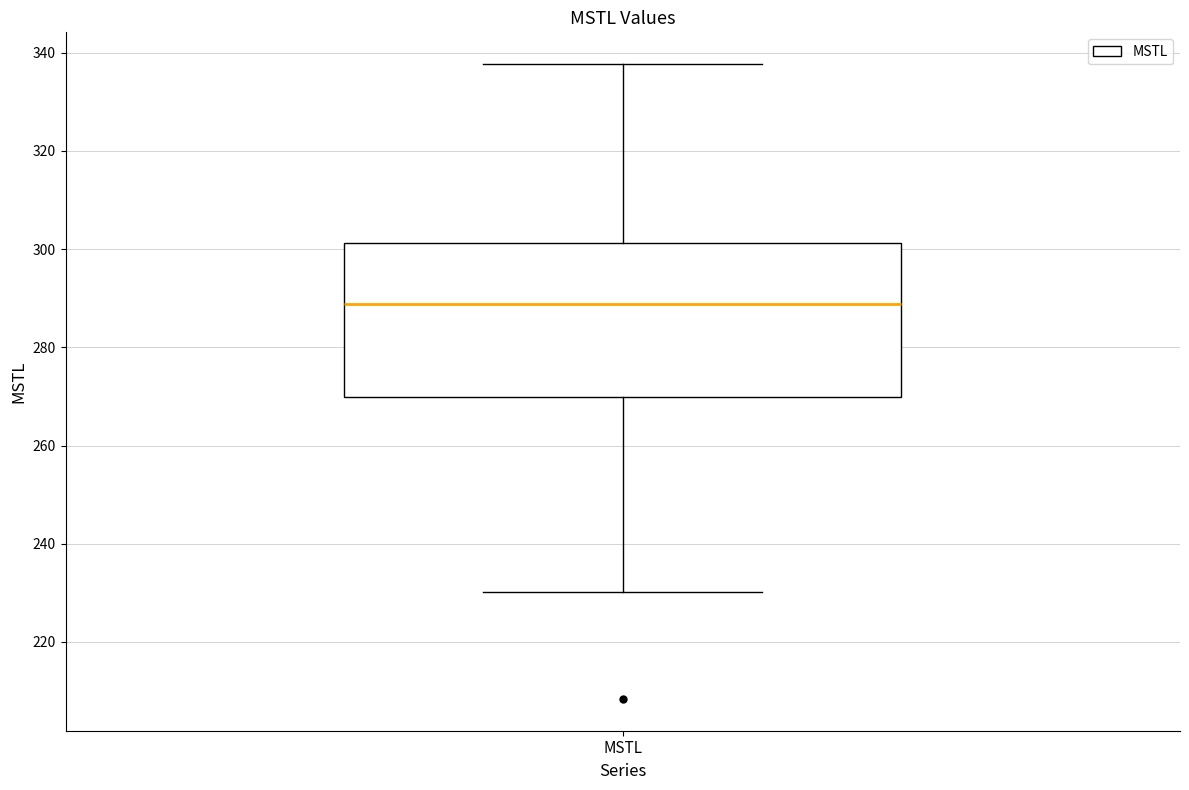

Read this box plot against the y-axis: the position of the median line, the range covered by the box, and the ends of both whiskers. The values are not printed on the chart, so give them approximately, as read against the axis.

median 288, box 270 to 302, whiskers 230 to 338